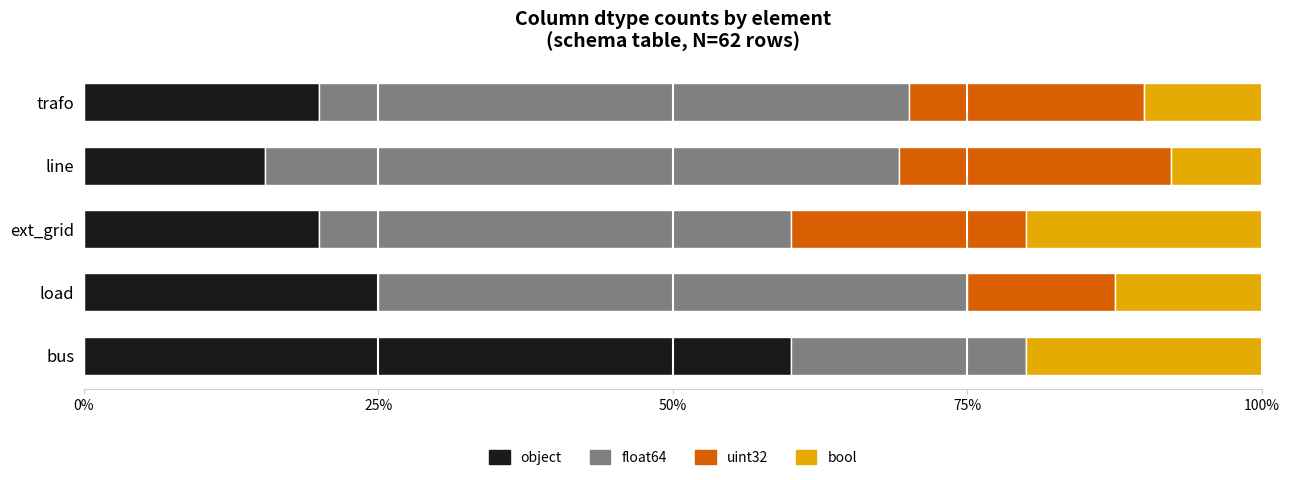

What is the total value across all series at trafo?

100.0